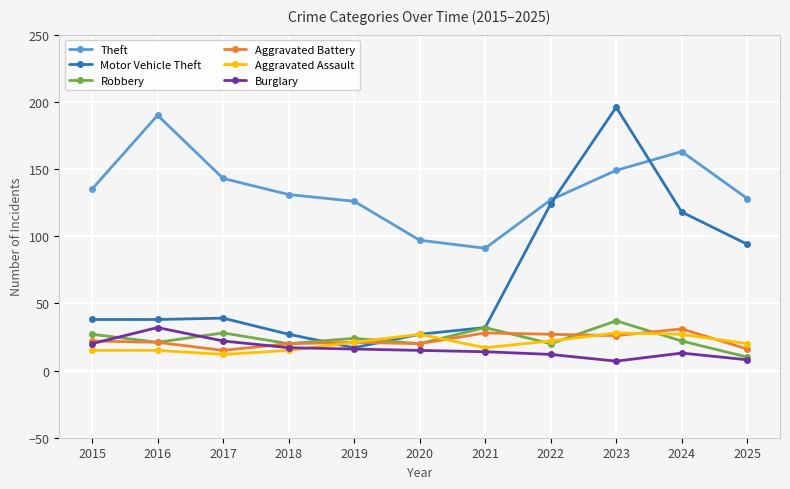

Count the number of data series in this chart.

6